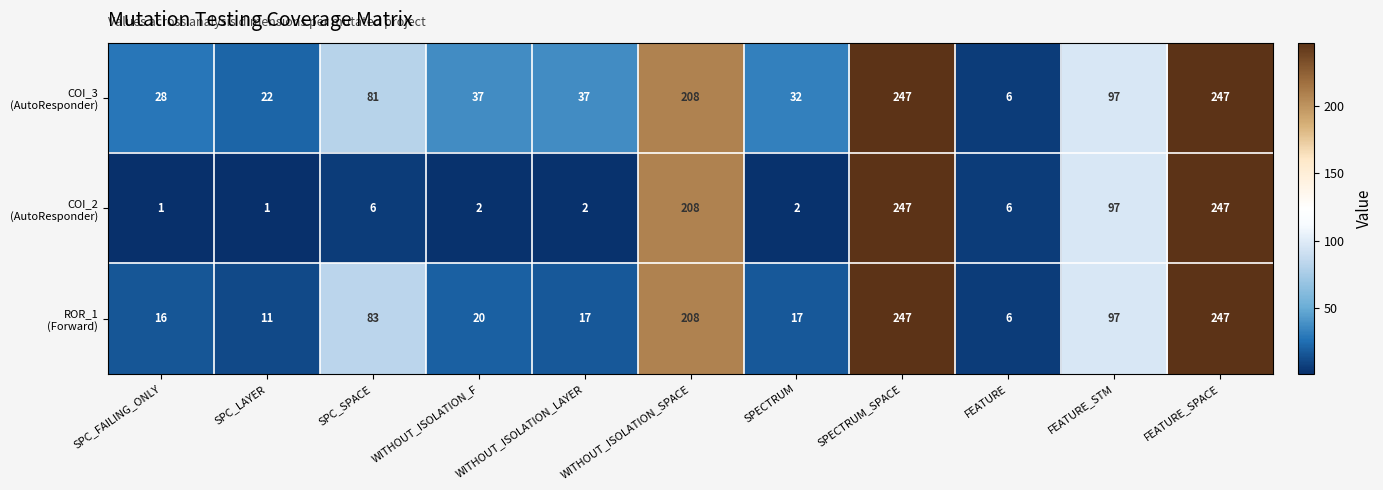

What is the difference between the highest and lowest values at SPECTRUM?

30